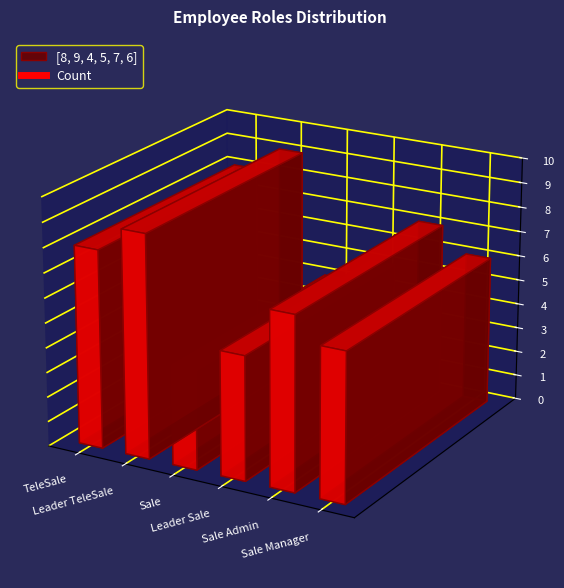

At which category does the data reach its first local valley?

Sale